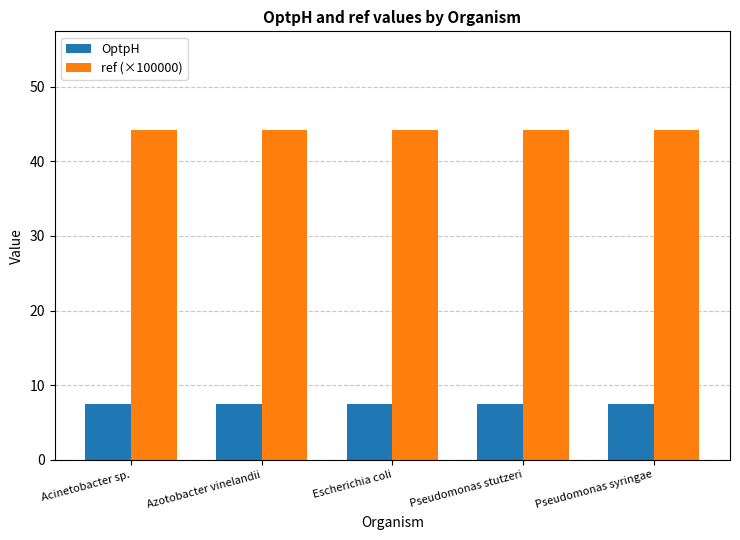

Is it true that OptpH equals 7.5 at Escherichia coli?

True